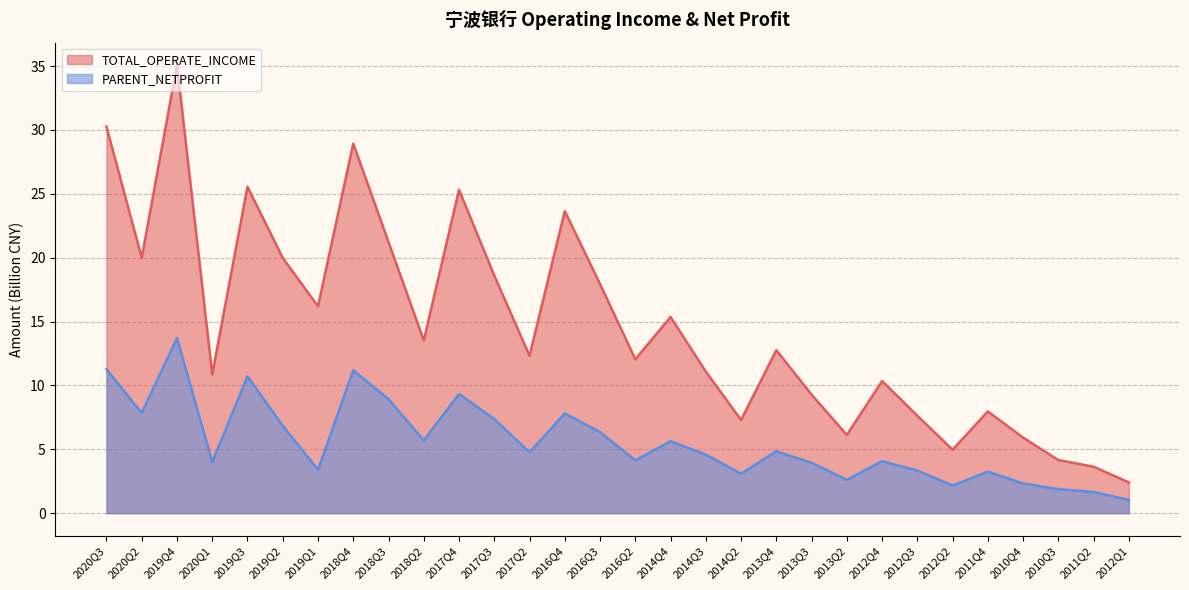

Which series changed the most between 2013Q4 and 2012Q1?

TOTAL_OPERATE_INCOME